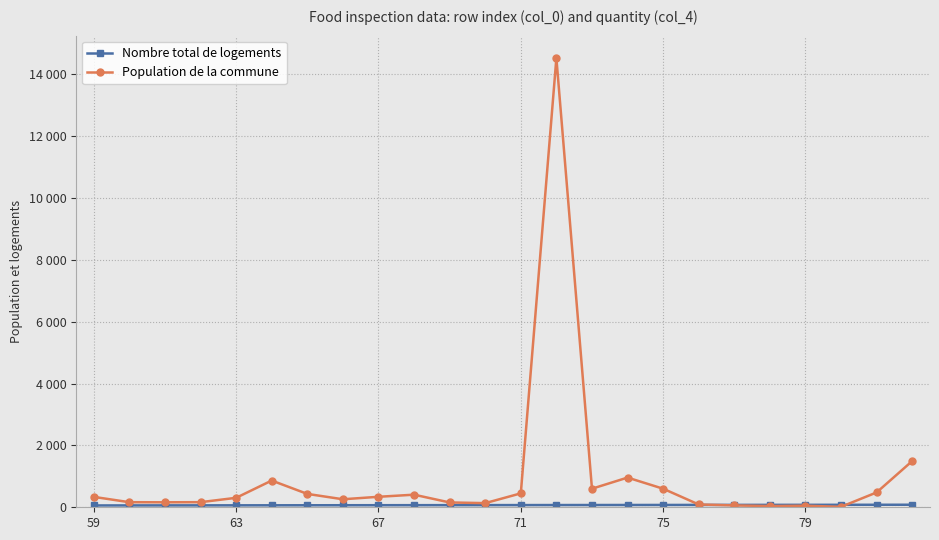

Does the chart have visible grid lines?

Yes